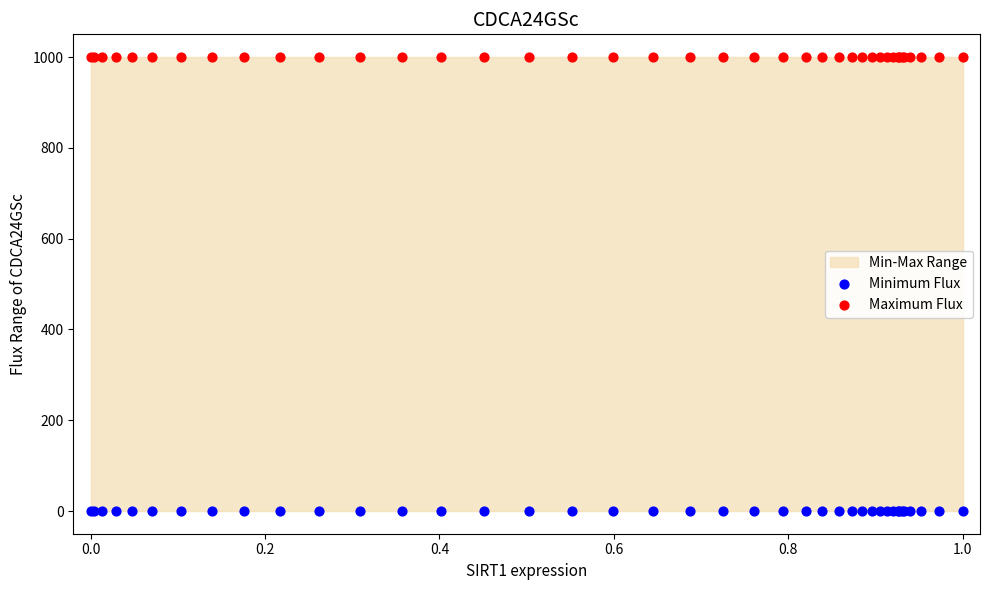

Which series contains the highest Y value?

Maximum Flux